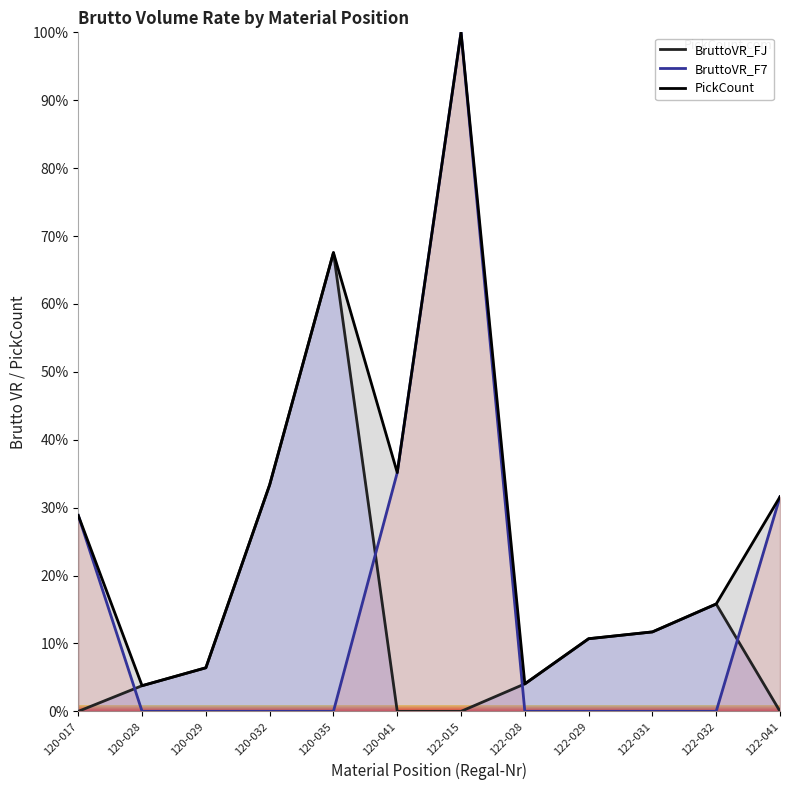

What is the difference between the maximum and minimum values in the BruttoVR_FJ series?

67.6